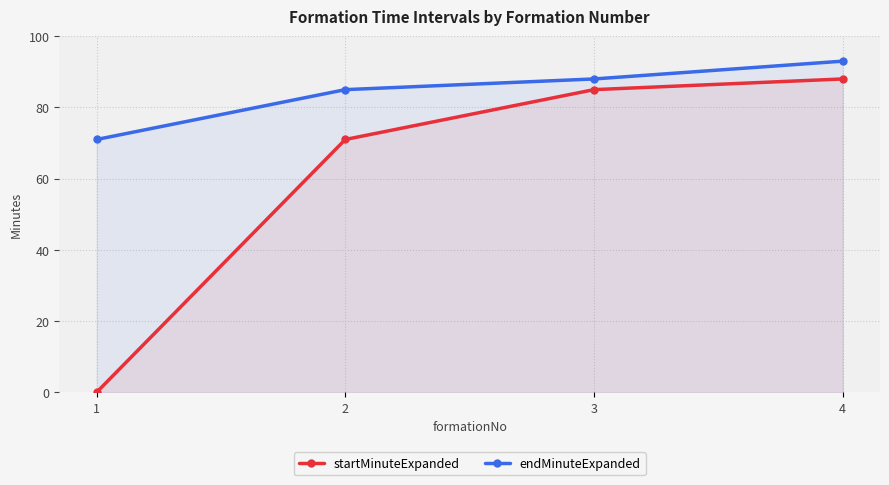

Which category has the highest value in the endMinuteExpanded series?

4